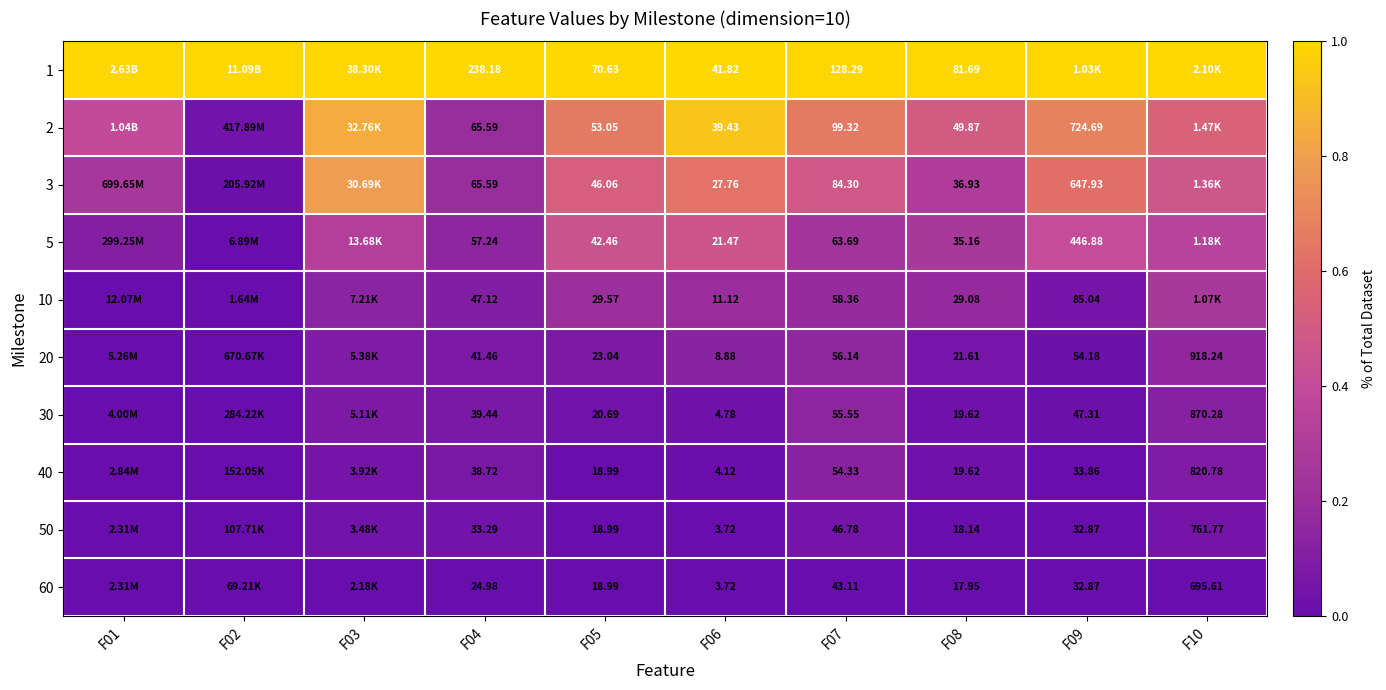

Which has a higher value, F10 or F07?

F10